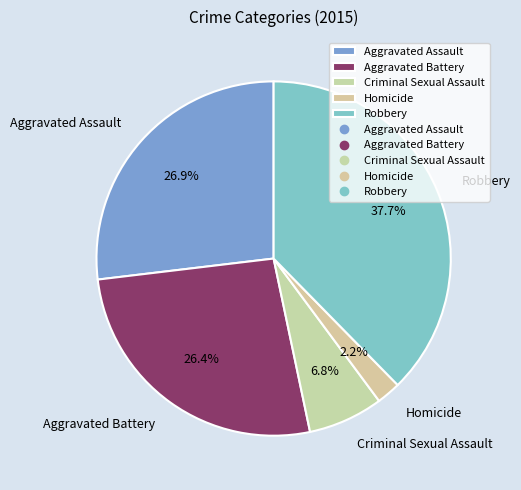

What is the ratio of the value at Aggravated Battery to the value at Homicide?

12.0